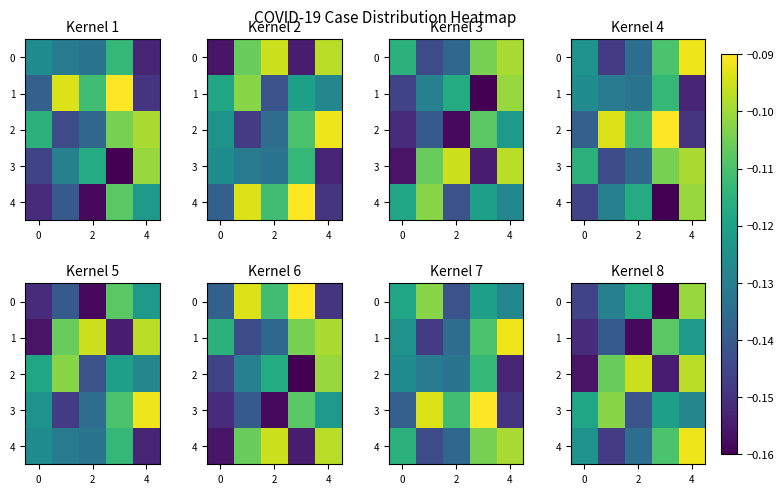

What is the maximum value for 3?

-0.1